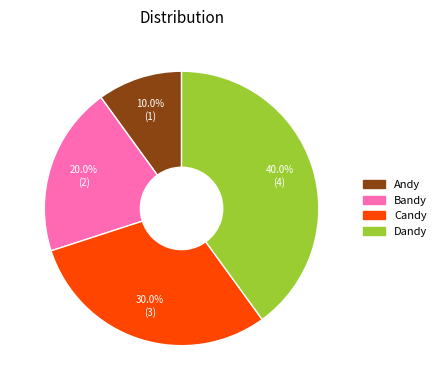

True or false: Andy accounts for 10% of the total.

True